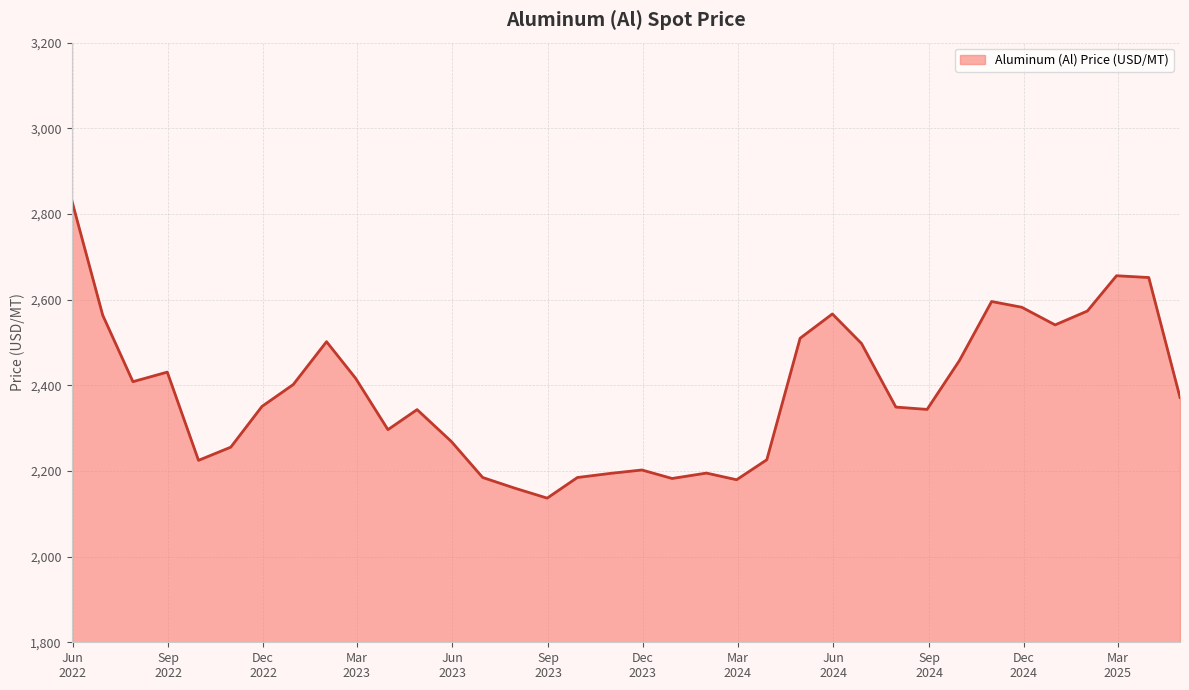

How many lines are shown in the chart?

1